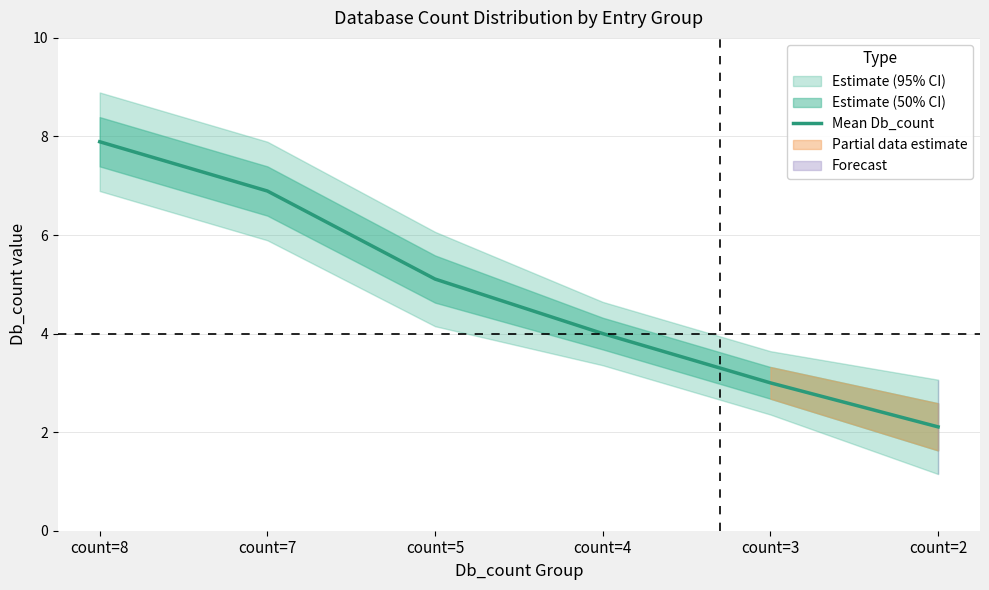

Reading right to left, list all the values displayed in this chart.

count=2=2.1	count=3=3.0	count=4=4.0	count=5=5.1	count=7=6.9	count=8=7.9